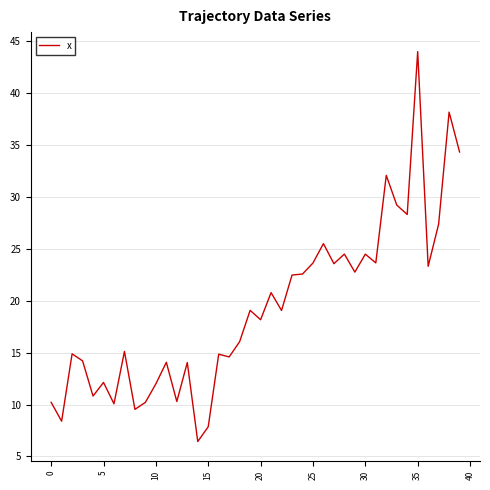

What is the difference between the maximum and minimum values?

37.5